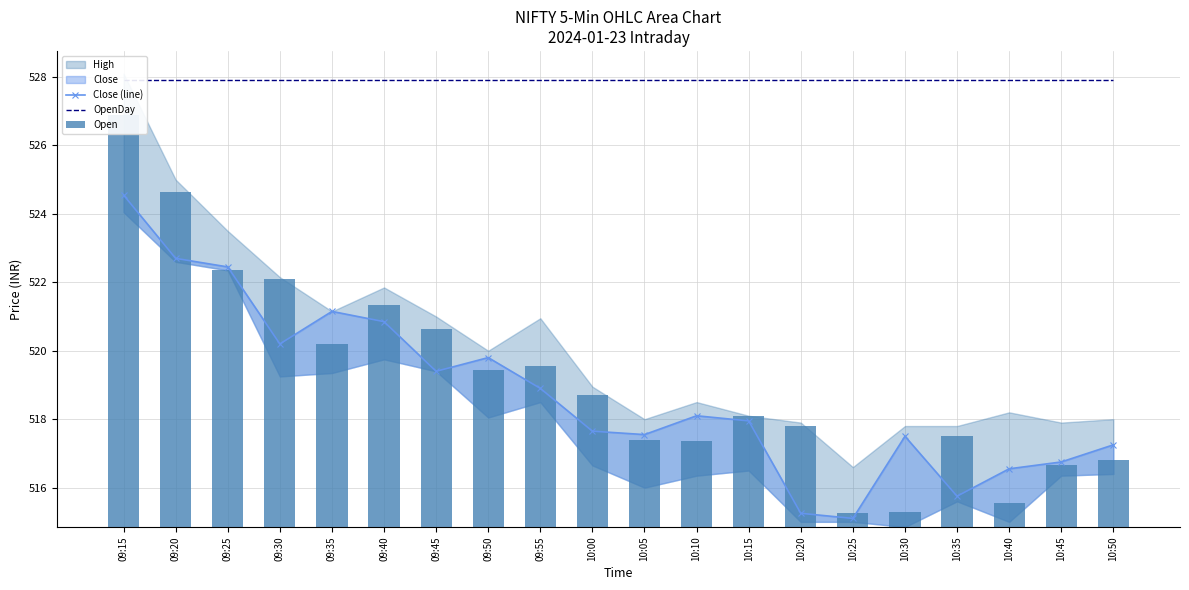

What is the average value of the OpenDay series?

527.9